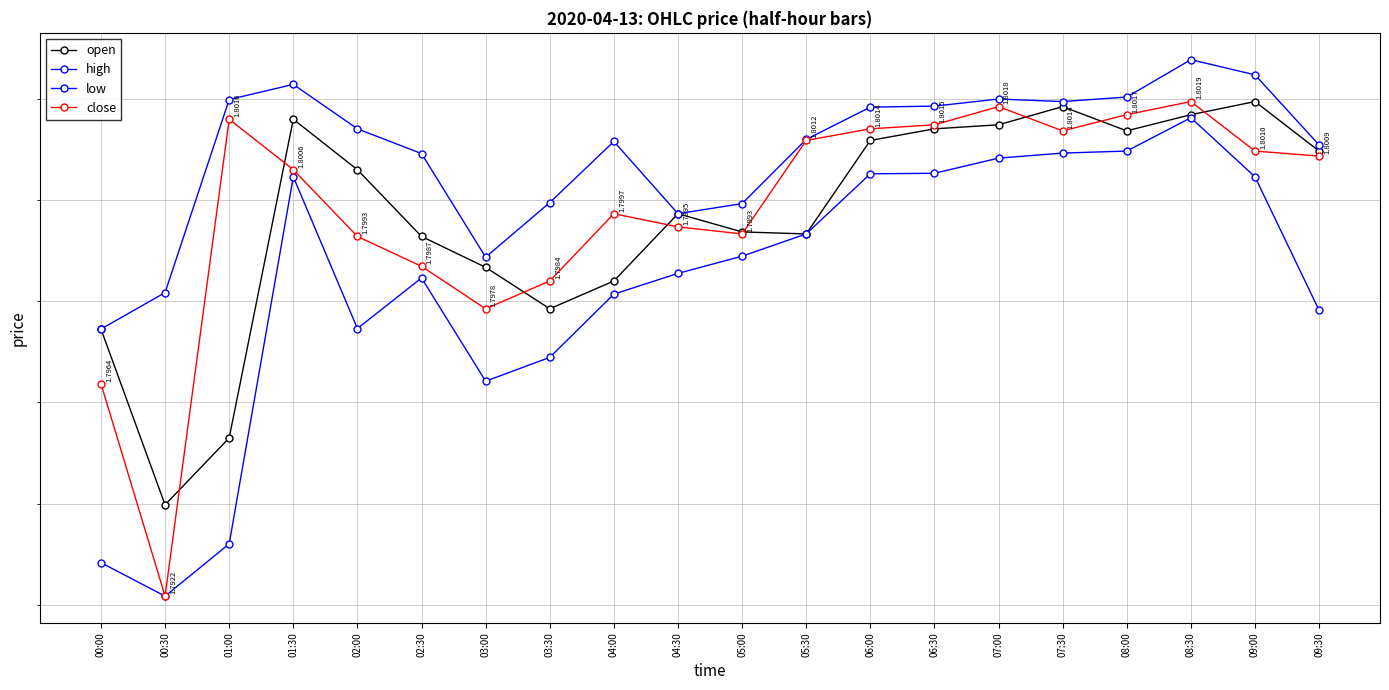

Where is close nearest to the value 1?

00:30